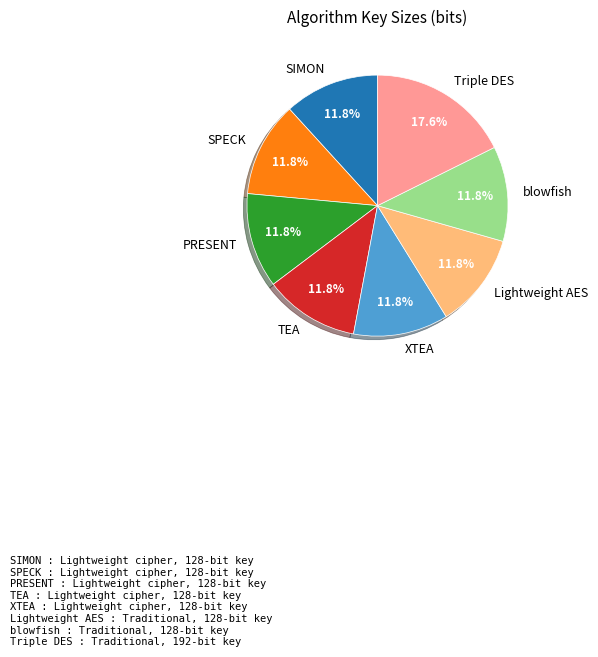

True or false: SIMON accounts for 12% of the total.

True